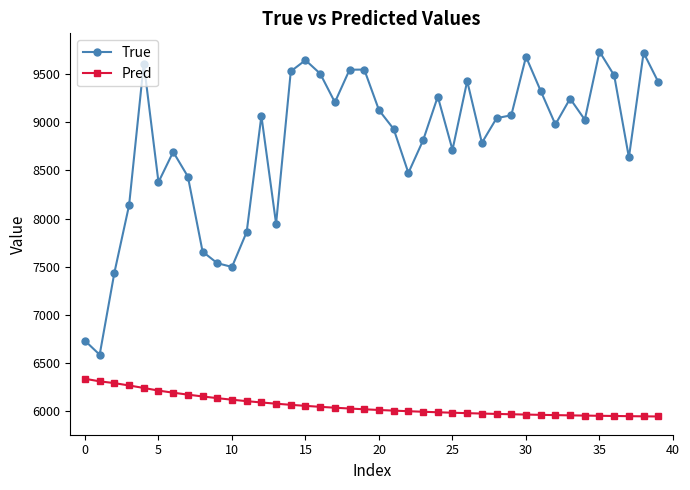

What is the lowest value of the True series?

6587.0